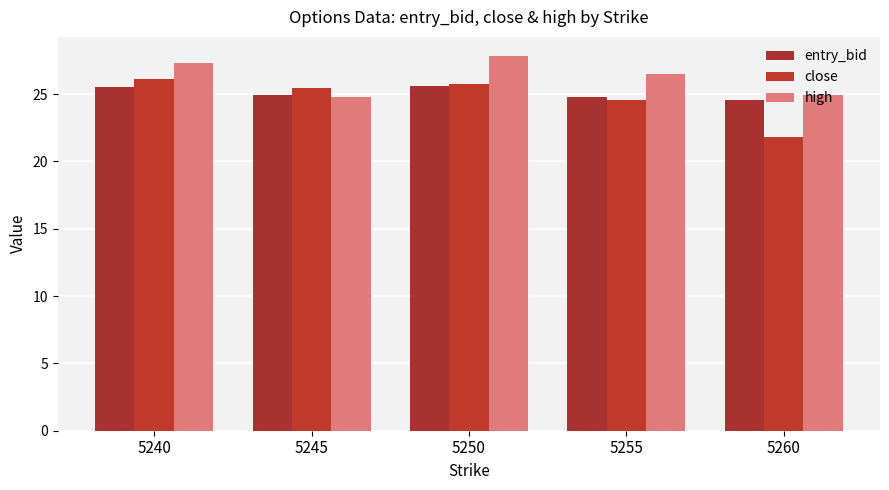

True or false: high has a value of 24.8 at 5245.

True